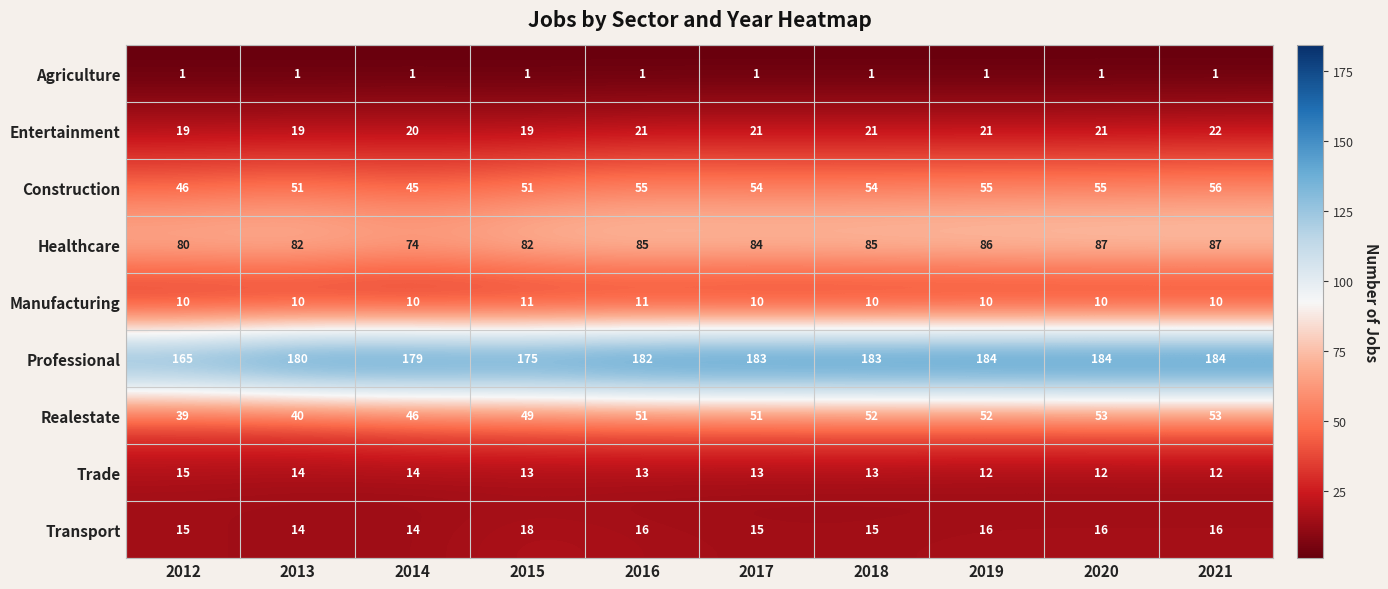

What is the average value of the Transport series?

16